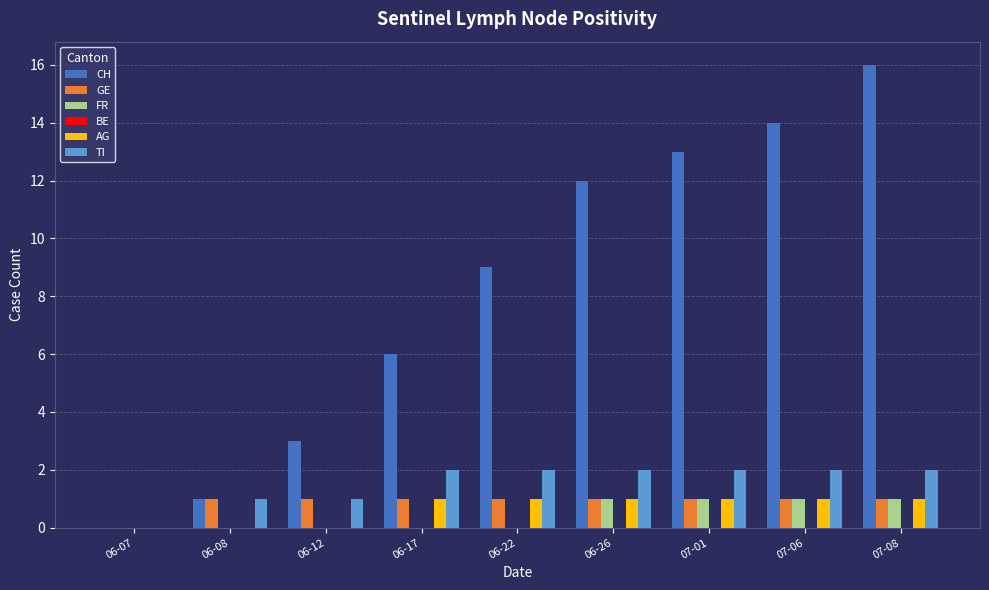

At which label is CH closest to 8?

06-22